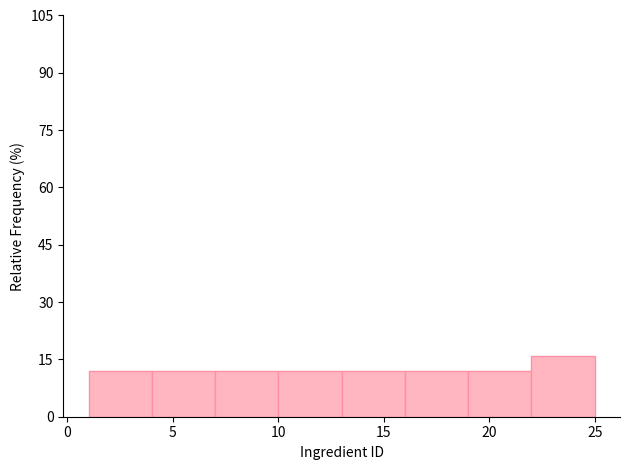

Which range on the x-axis has the tallest bar?

22 to 25